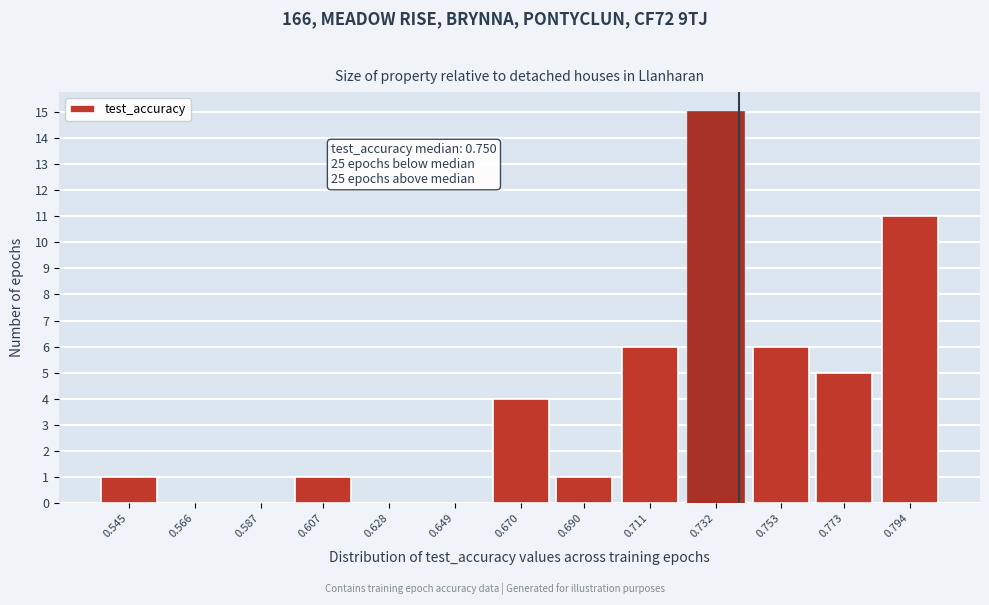

Reading right to left, what are all the values shown in this chart?

0.794=11	0.773=5	0.753=6	0.732=15	0.711=6	0.690=1	0.670=4	0.649=0	0.628=0	0.607=1	0.587=0	0.566=0	0.545=1